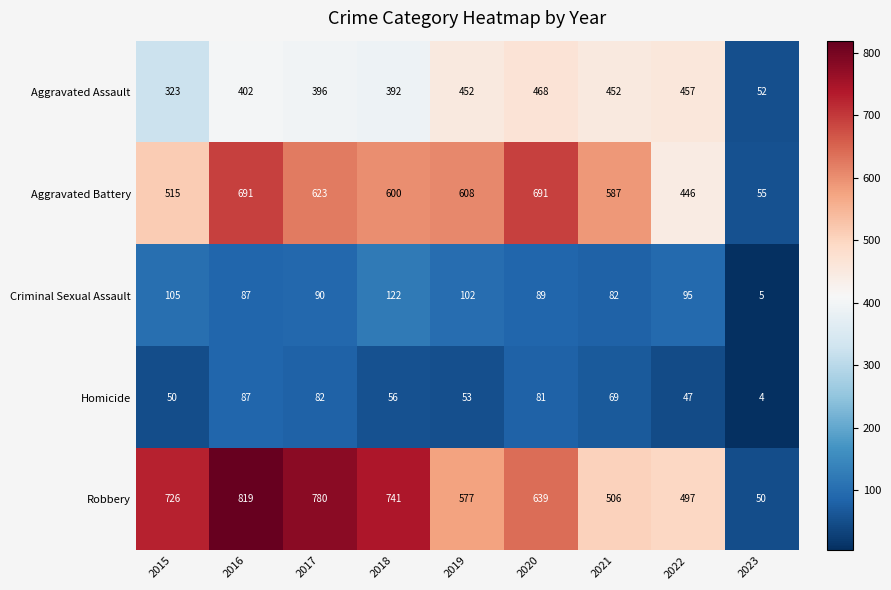

What is the total value across all series at 2016?

2086